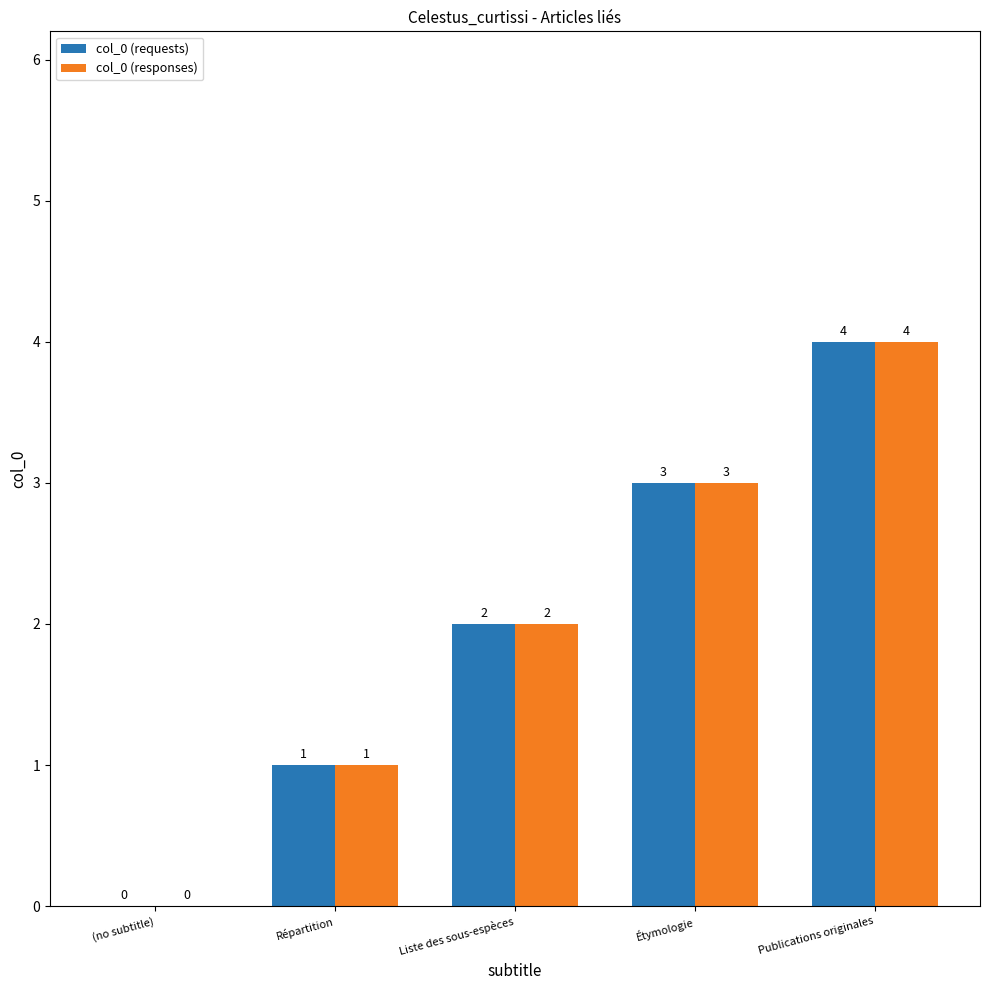

What are all the series names shown in the legend?

col_0 (requests), col_0 (responses)